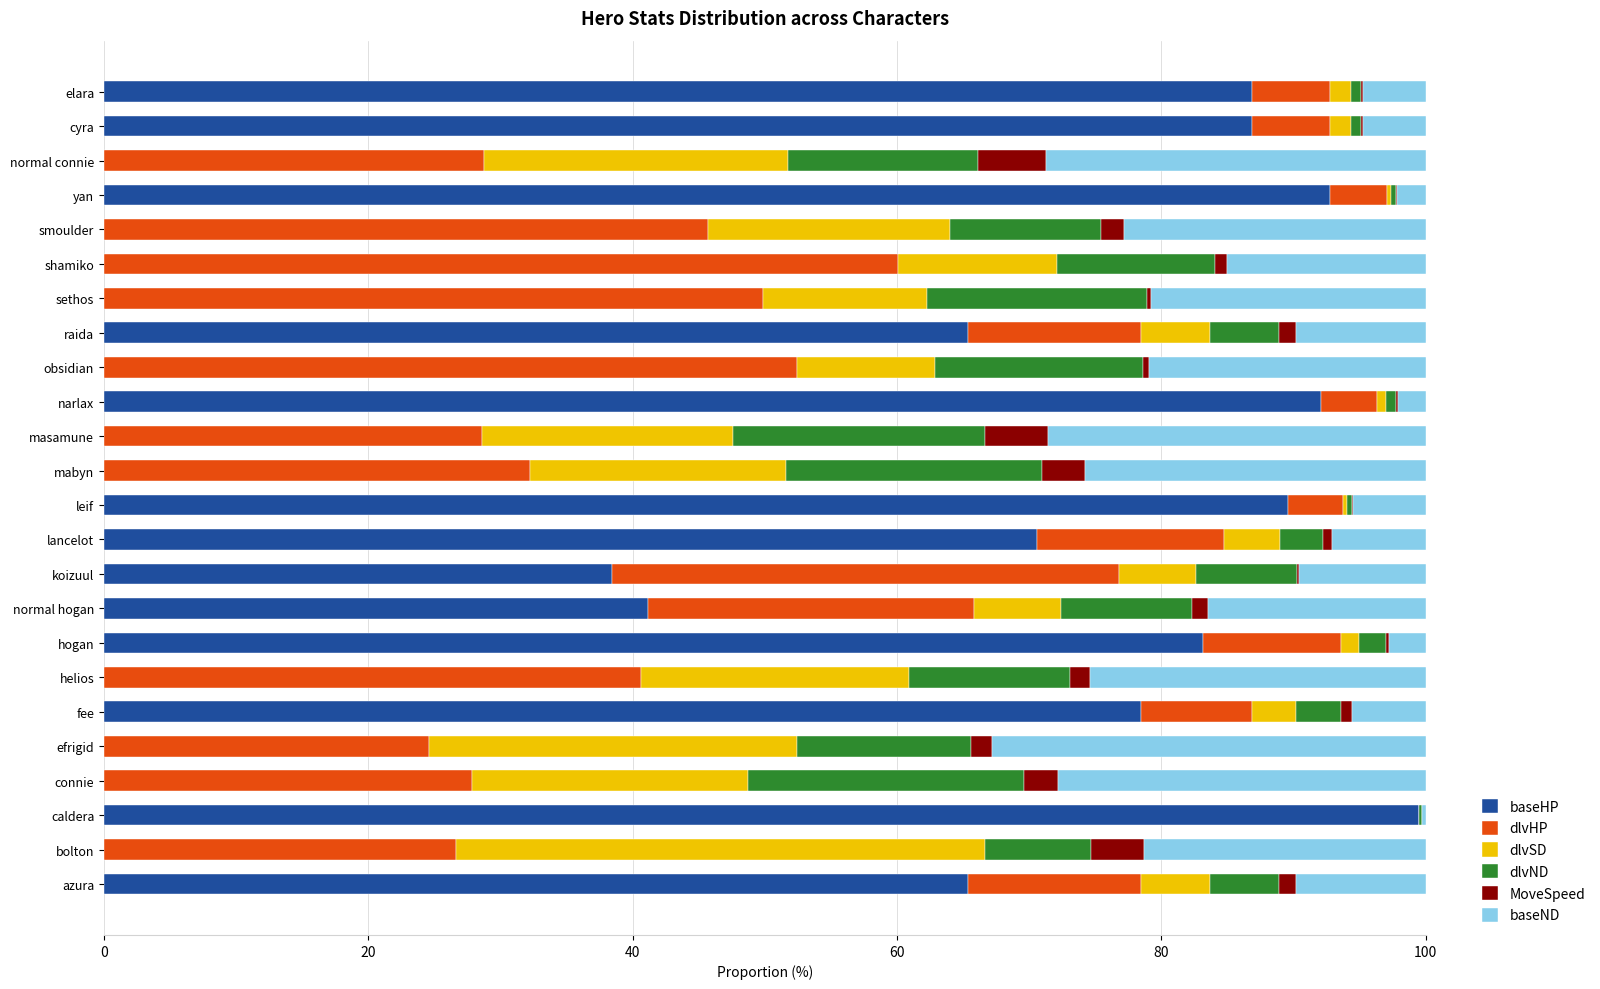

The baseHP series shows 64.8 at koizuul. True or false?

False